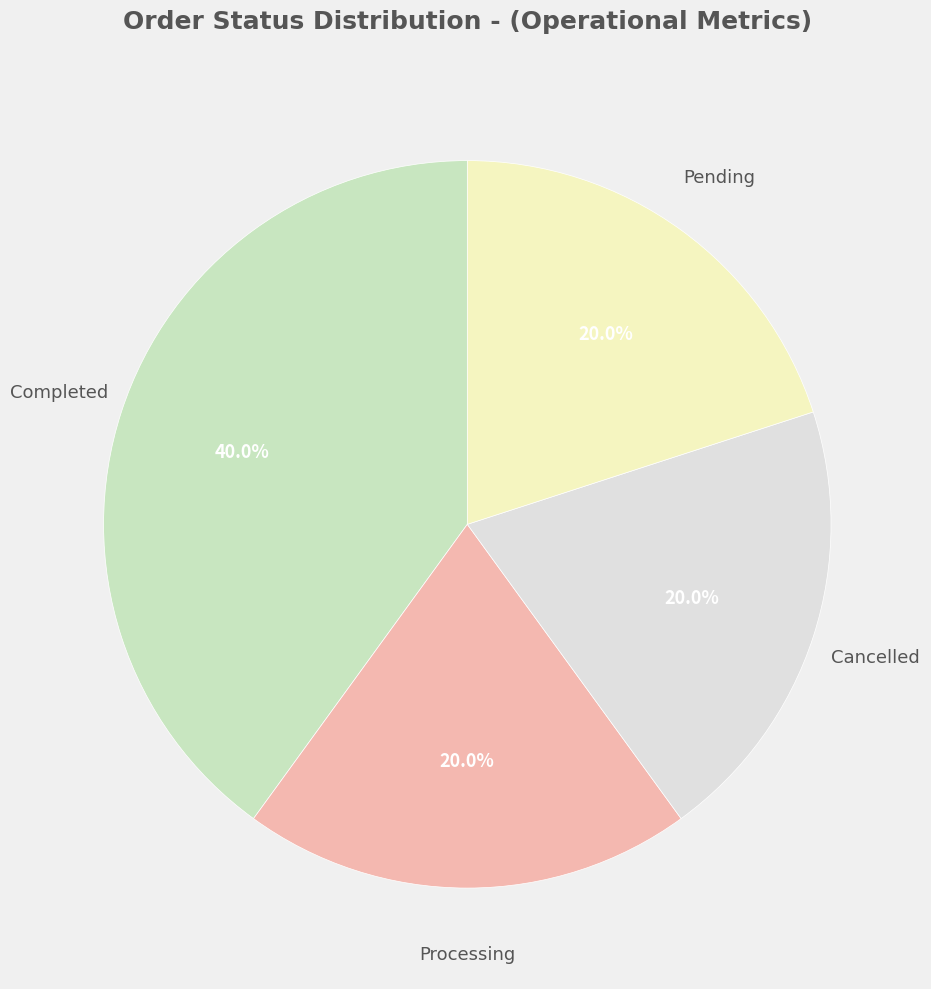

Is there any slice that represents more than half of the pie?

No